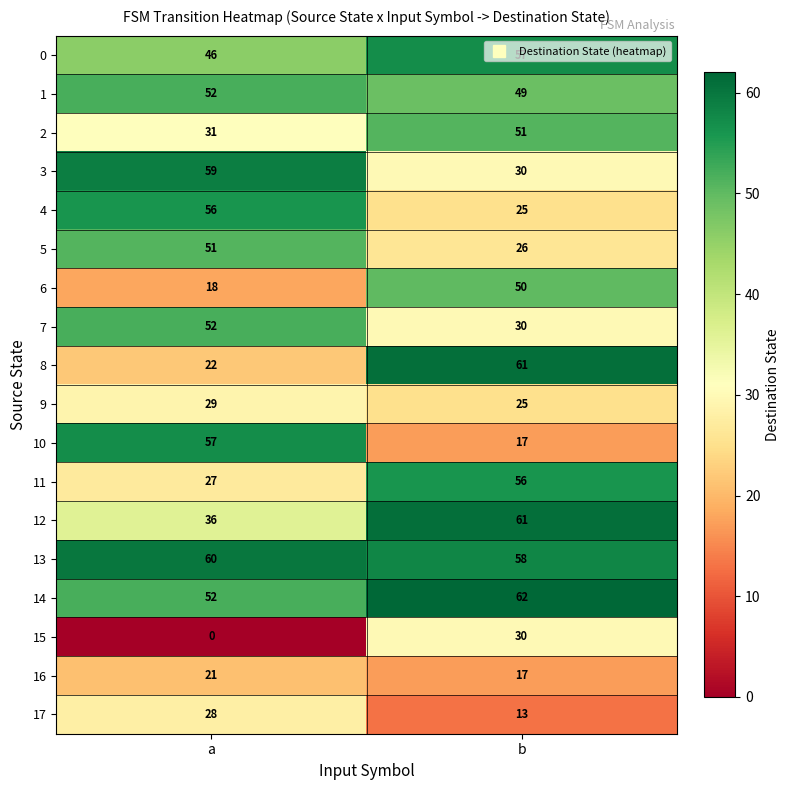

The 10 series shows 57 at a. True or false?

True